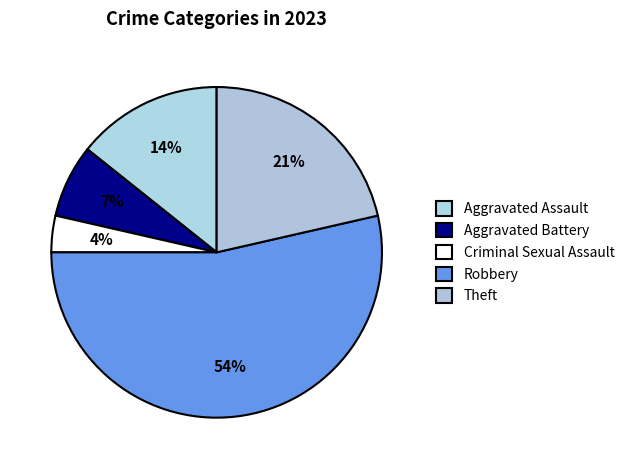

The Robbery slice represents 54% of the pie. True or false?

True